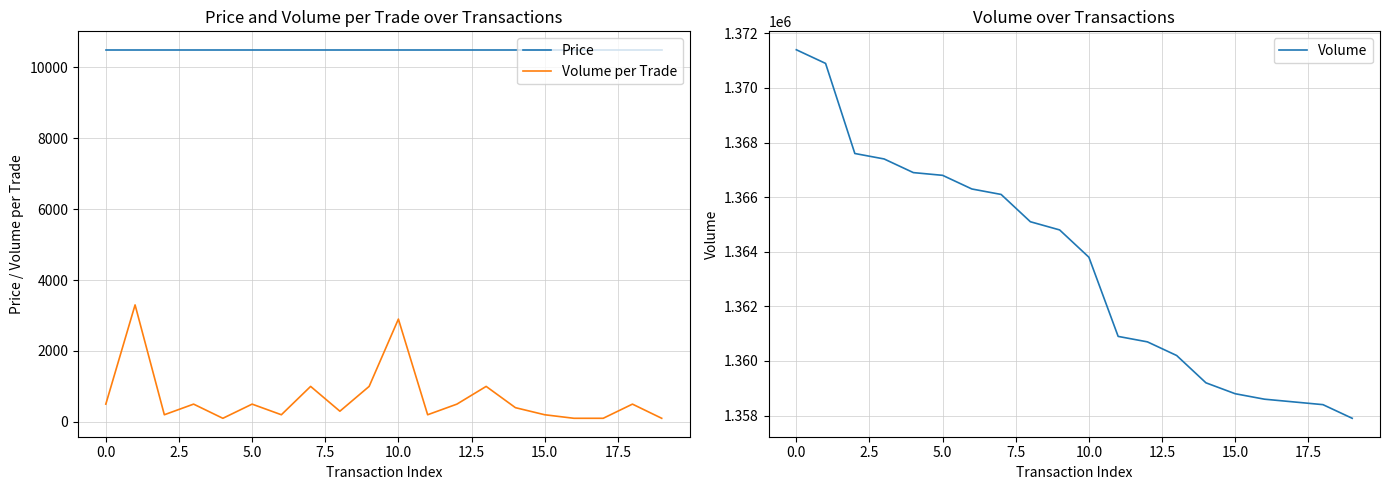

True or false: Volume per Trade and Price intersect in this chart.

False